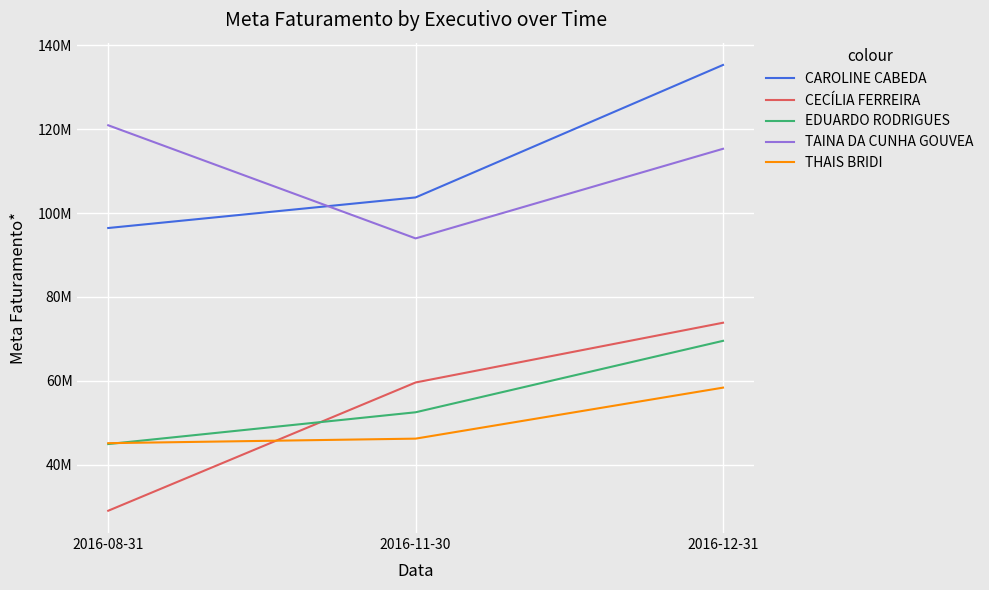

Is this an area chart (filled region under the line)?

No